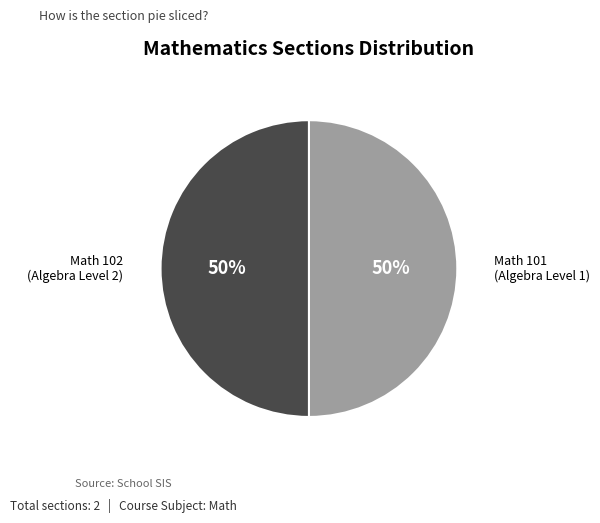

To the nearest percent, what is the average slice percentage?

50%